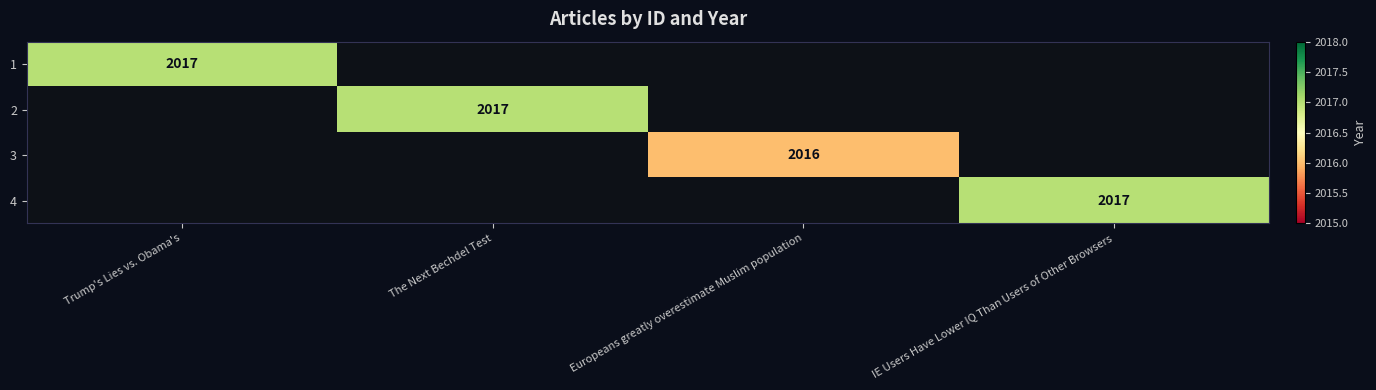

The value of 1 at Trump's Lies vs. Obama's is 2017. True or false?

True